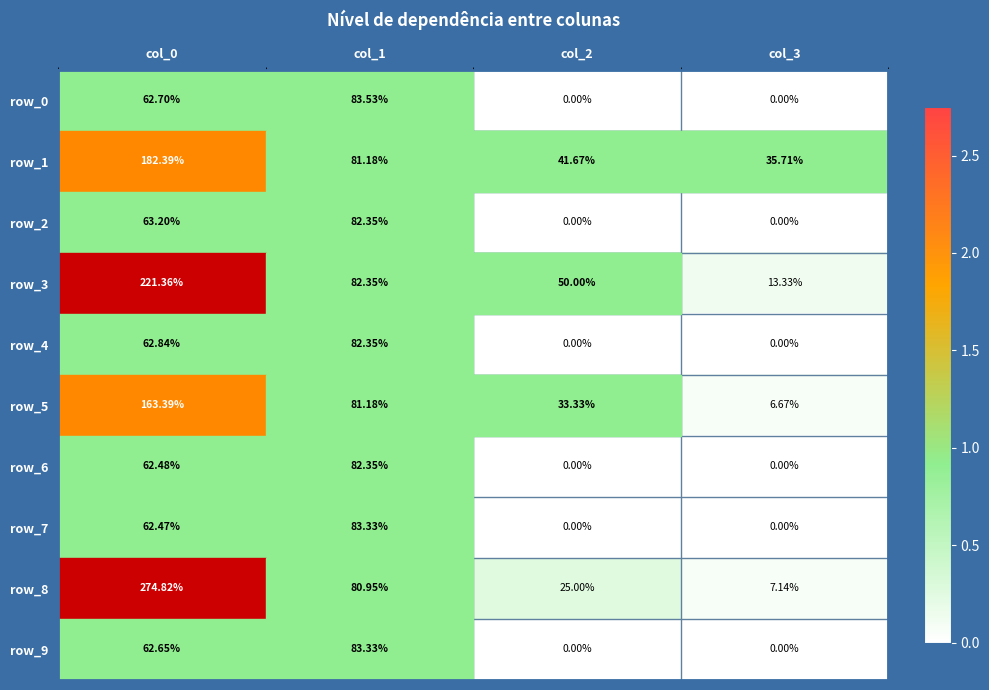

Count the number of data series in this chart.

10